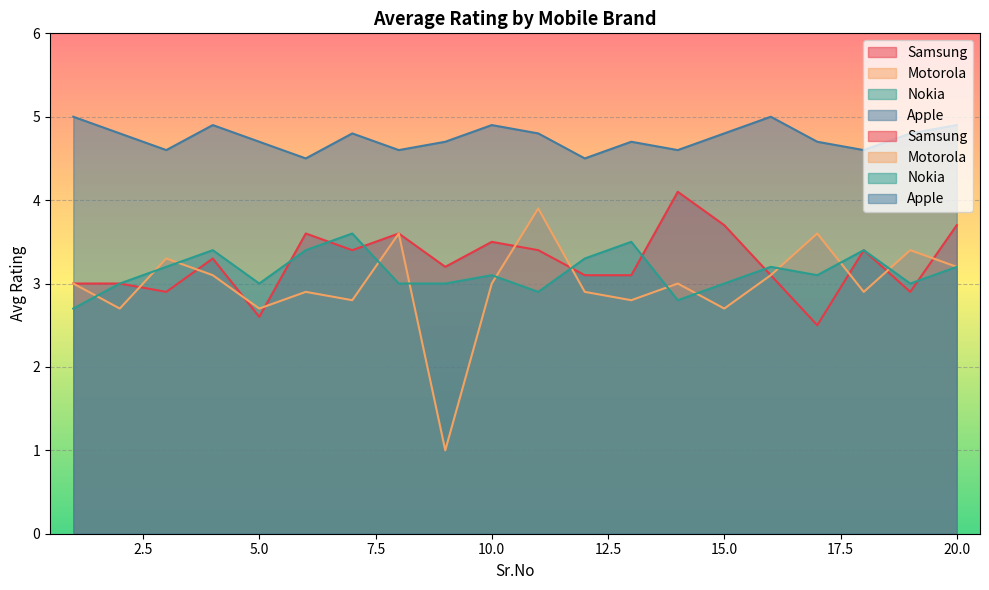

True or false: Nokia has more than 2 points higher than both neighbors.

True